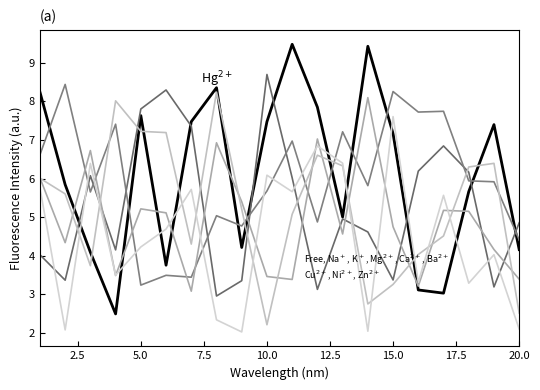

How many lines are shown in the chart?

6